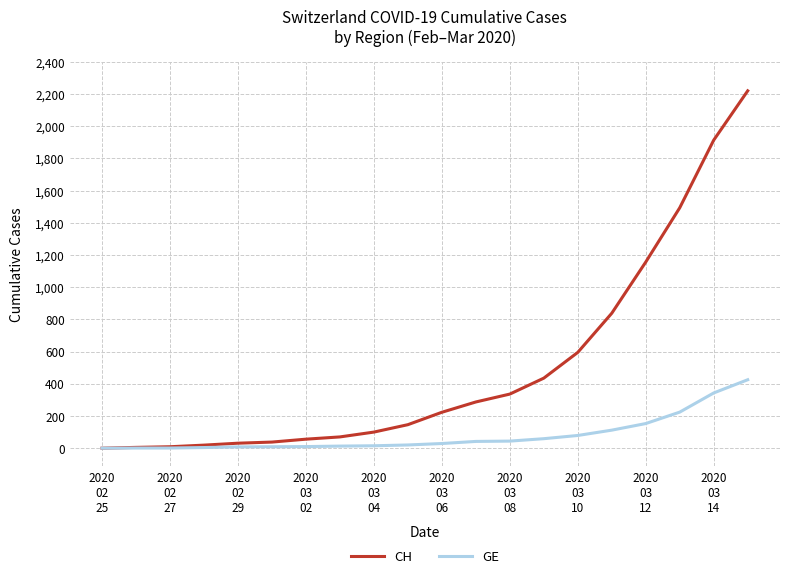

Does the chart display data point markers on the line(s)?

No